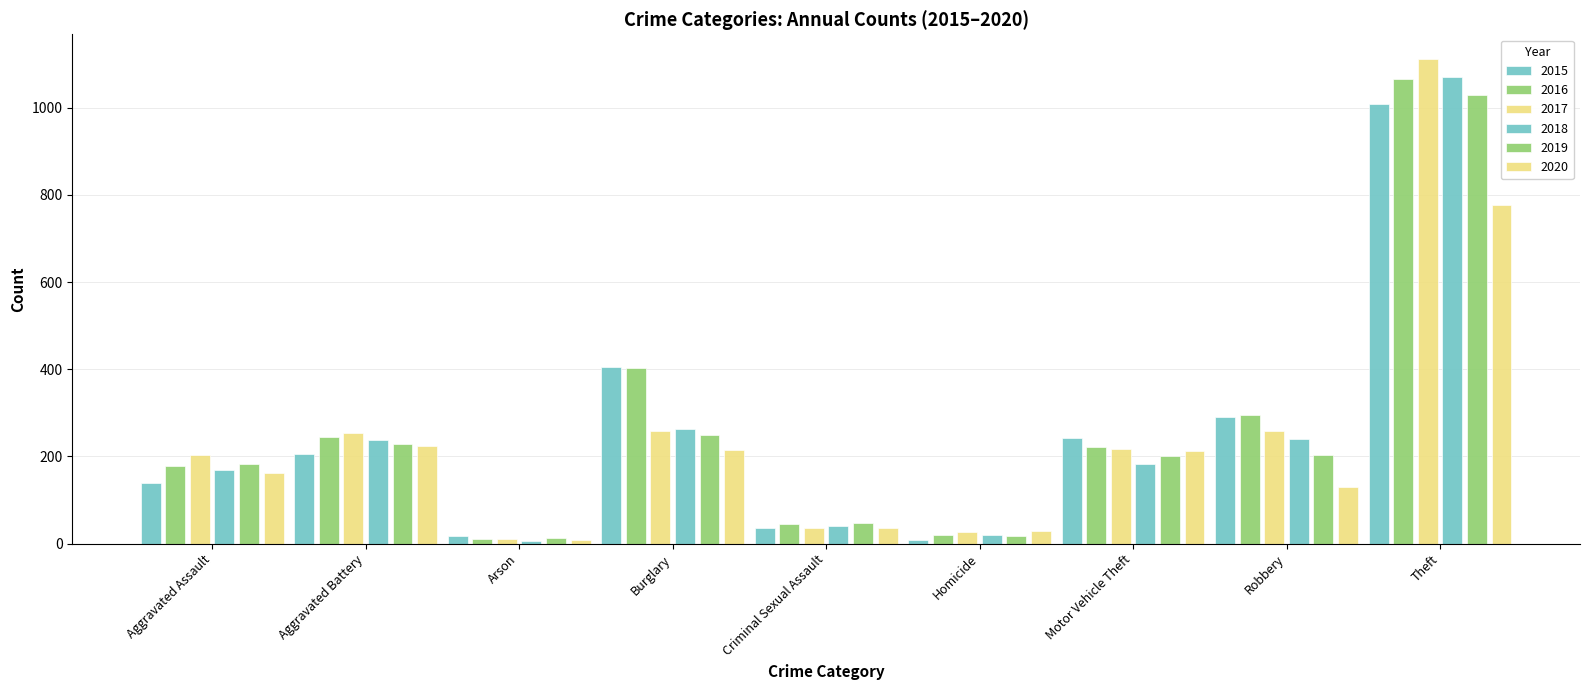

How many bars are there in total?

54